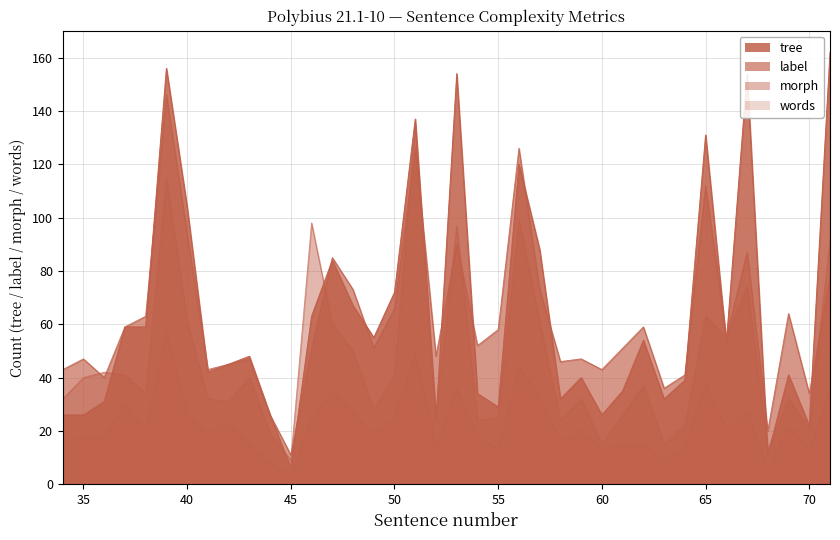

What is the difference between the words values at 52 and 69?

8